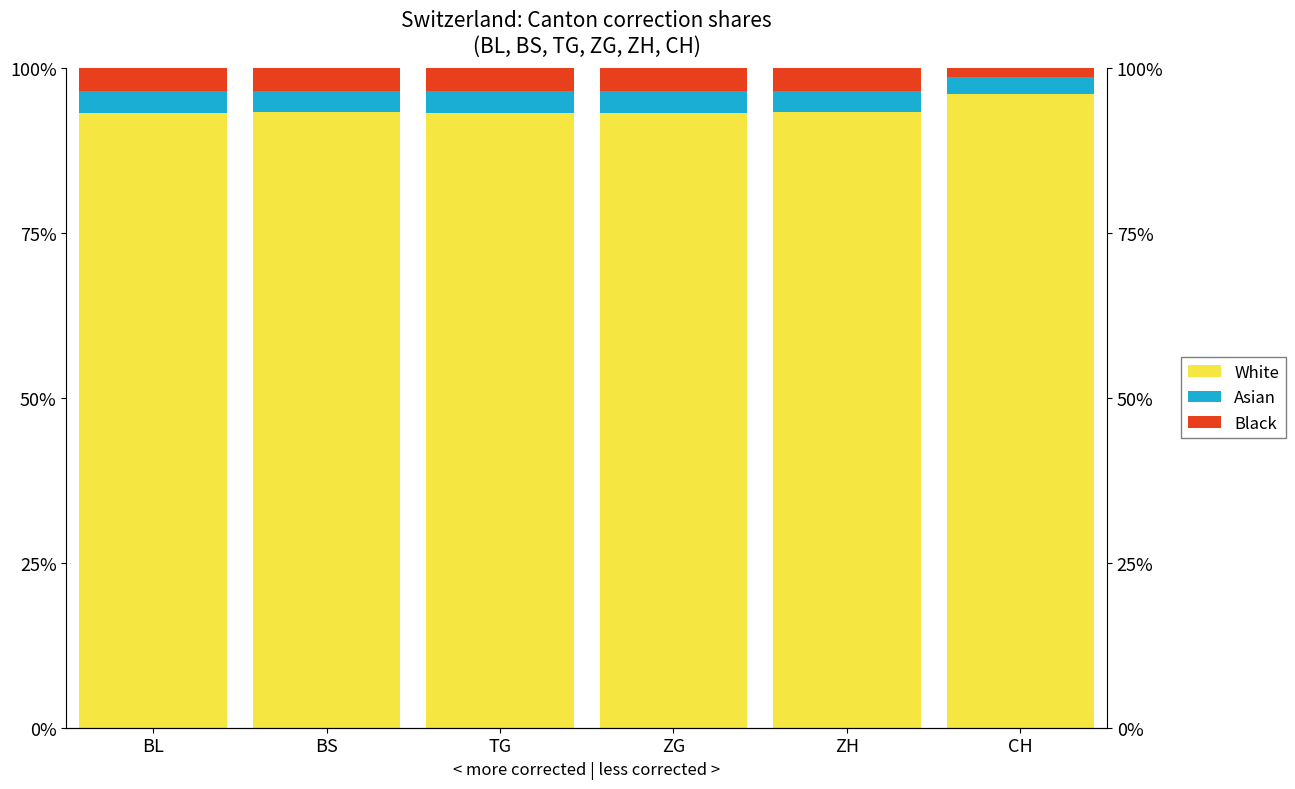

Which category has the lowest value across all series?

CH